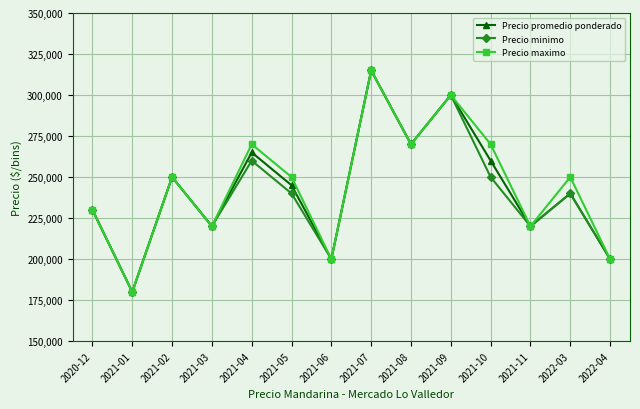

What is the label of the 4th point from the right?

2021-10